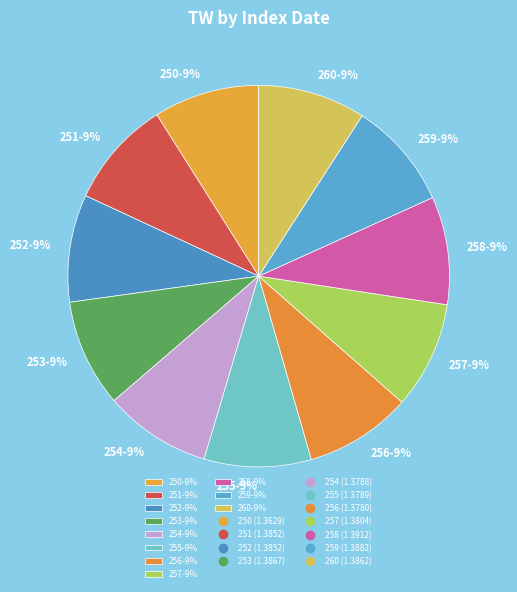

What is the ratio of the value at 252-9% to the value at 259-9%?

1.0